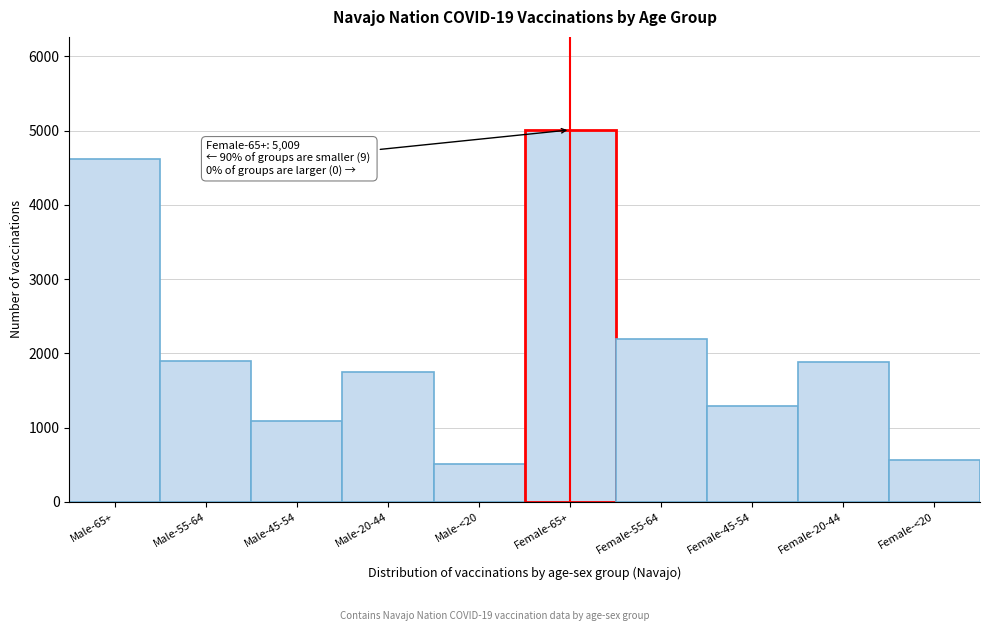

What is the label of the 9th bar from the left?

Female-20-44